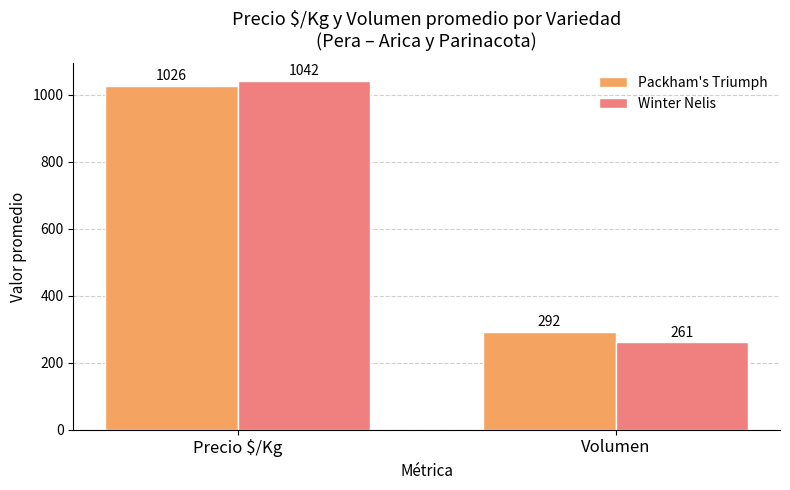

How many data points in Winter Nelis are less than 1042?

1